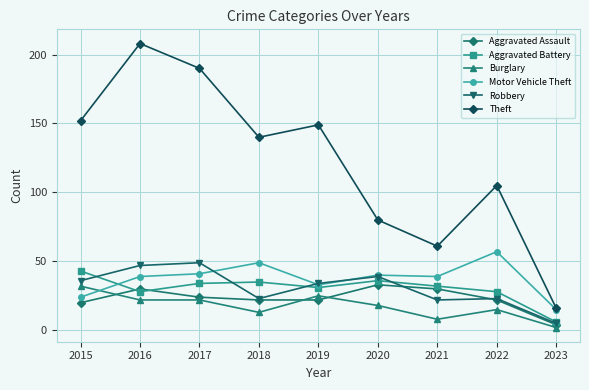

True or false: Aggravated Assault has more than 1 points higher than both neighbors.

True